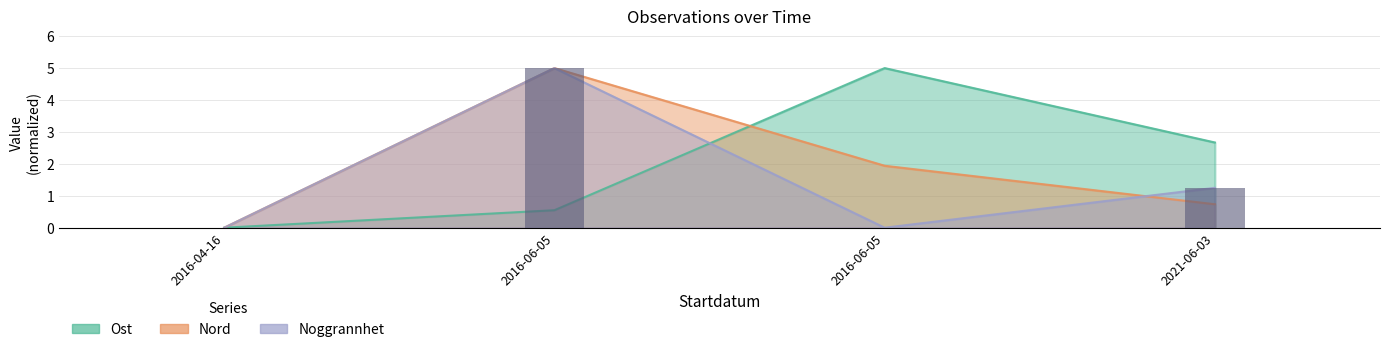

How many data points in Noggrannhet are less than 1?

2